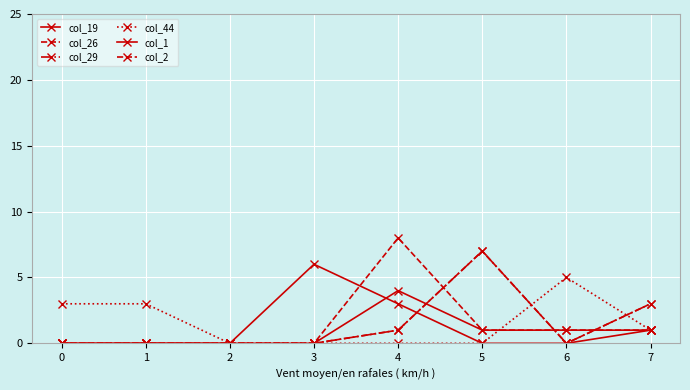

Does the chart have visible grid lines?

Yes